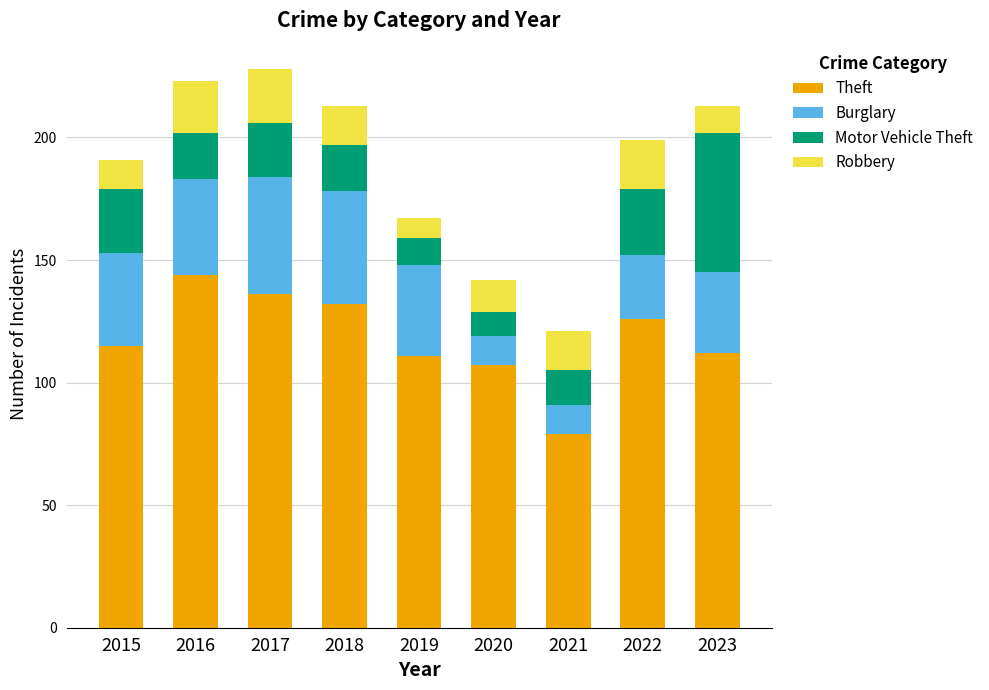

What is the sum of all Theft values?

1062